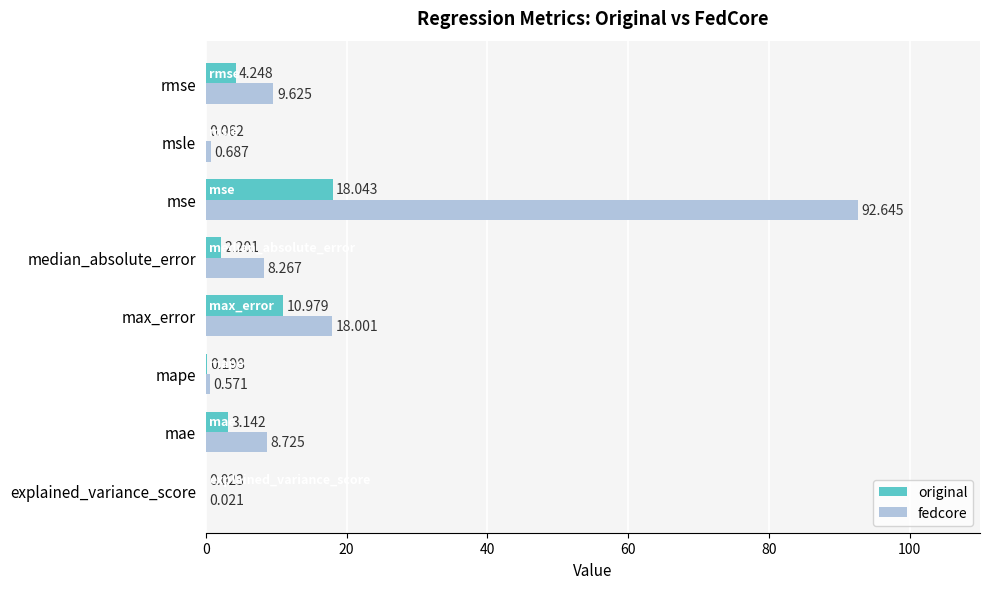

At which label is original closest to 9?

max_error